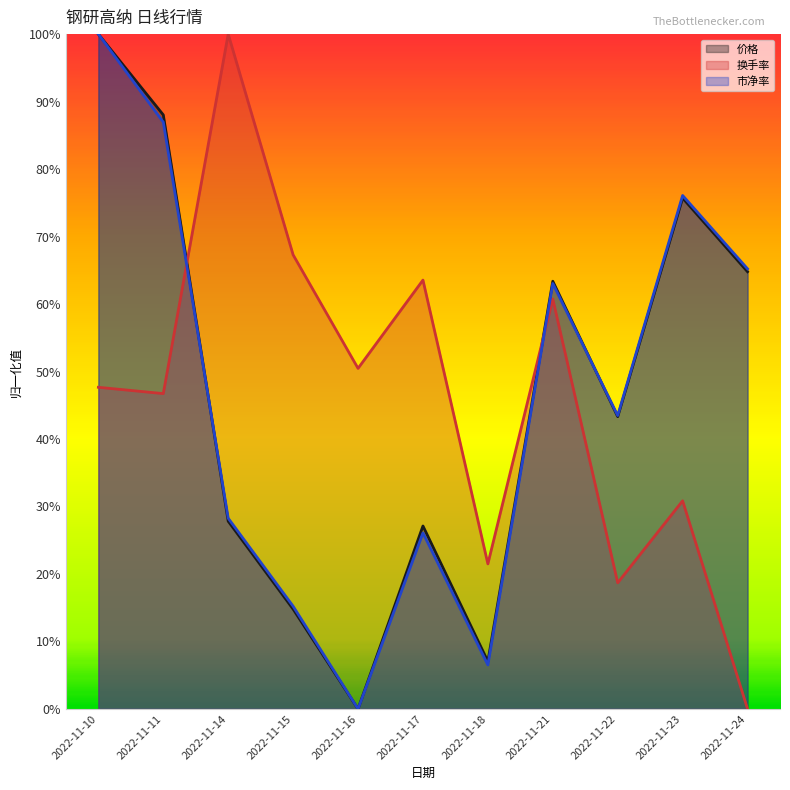

What is the difference between the 换手率 values at 2022-11-23 and 2022-11-22?

0.1